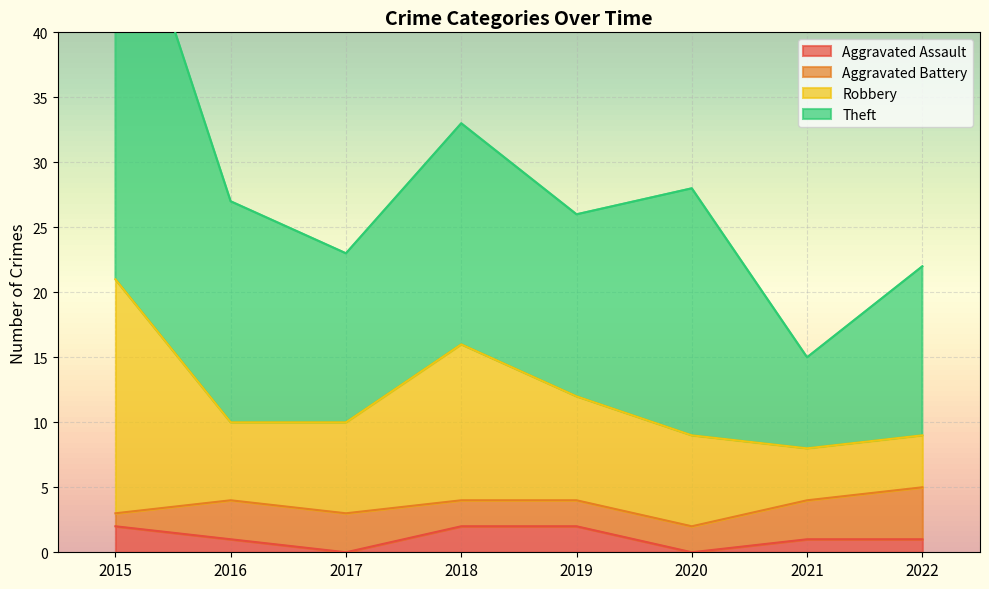

Is it true that Aggravated Assault equals 0 at 2020?

True